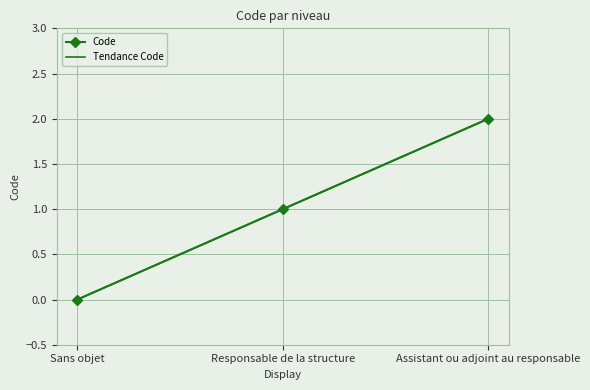

The value of Tendance Code at Sans objet is -0.0. True or false?

False